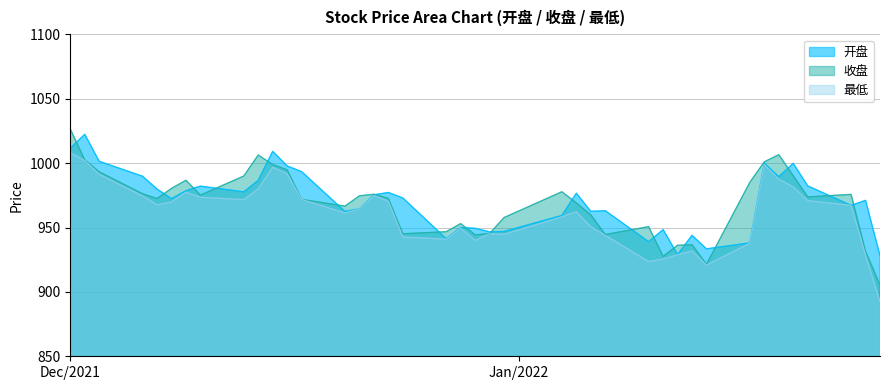

The 最低 series shows 610.5 at 2021-12-31. True or false?

False